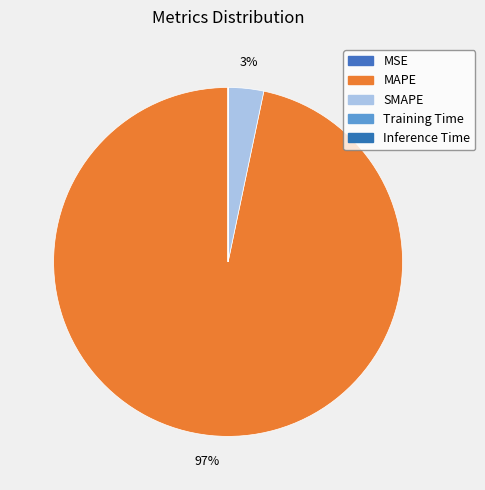

Is it true that Training Time is 0% of the pie?

True